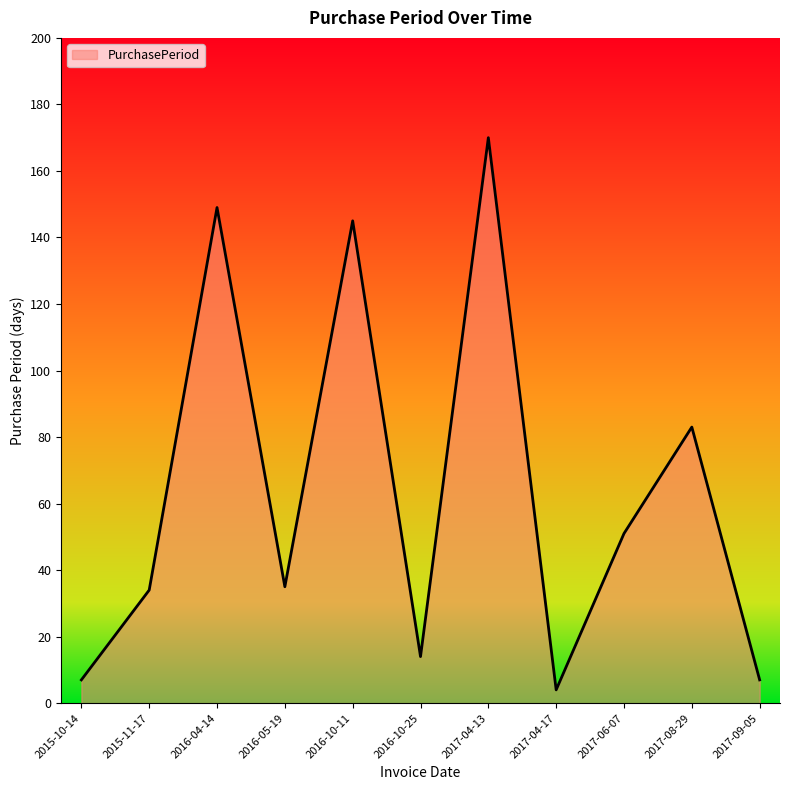

Read the value at 2017-06-07.

51